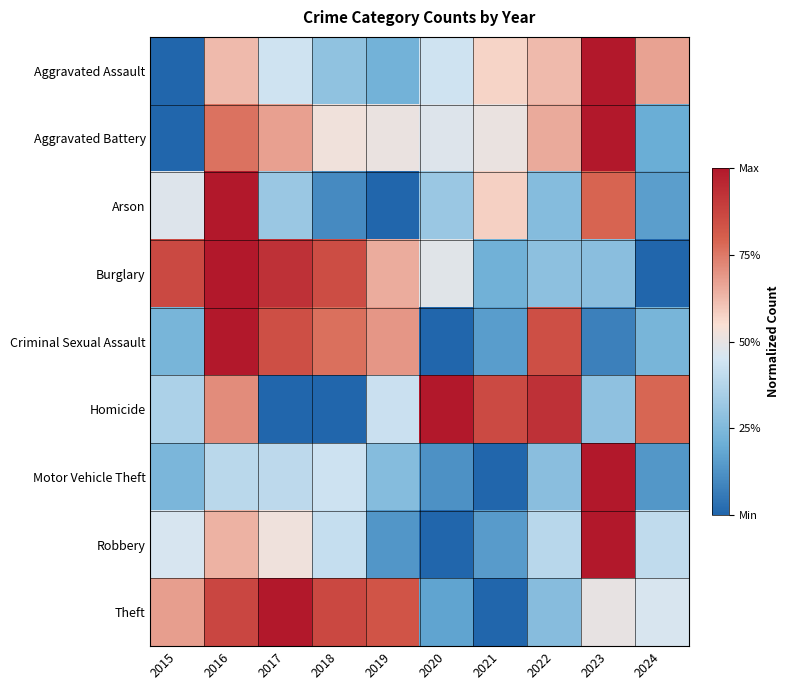

List the series in order of their peak value, highest first.

Theft, Motor Vehicle Theft, Robbery, Burglary, Aggravated Assault, Aggravated Battery, Arson, Homicide, Criminal Sexual Assault